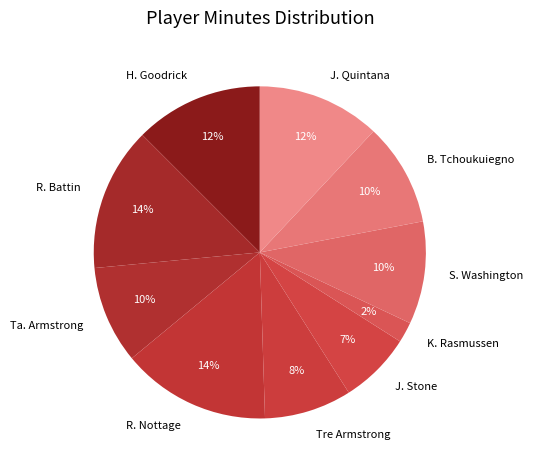

Is it true that R. Nottage is 22% of the pie?

False